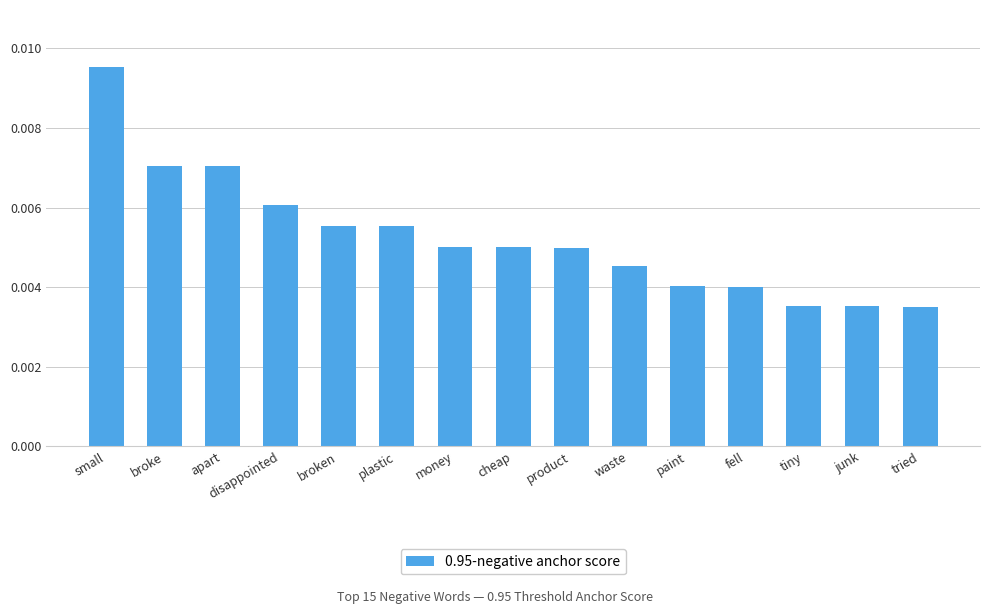

What is the label of the 11th bar from the right?

broken